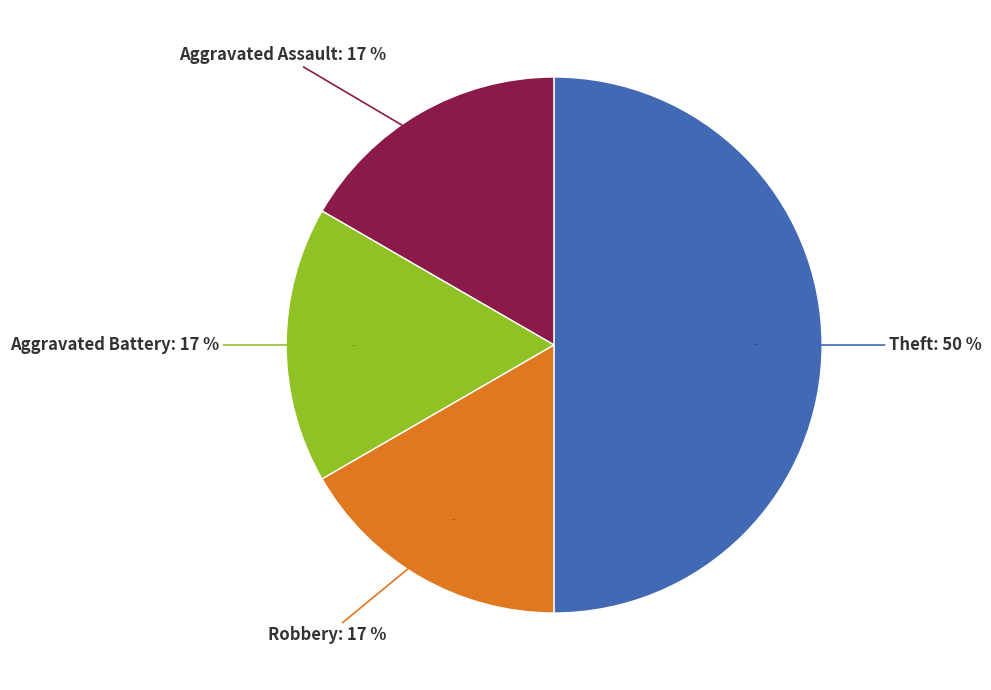

Which category has the biggest portion of the pie?

Theft